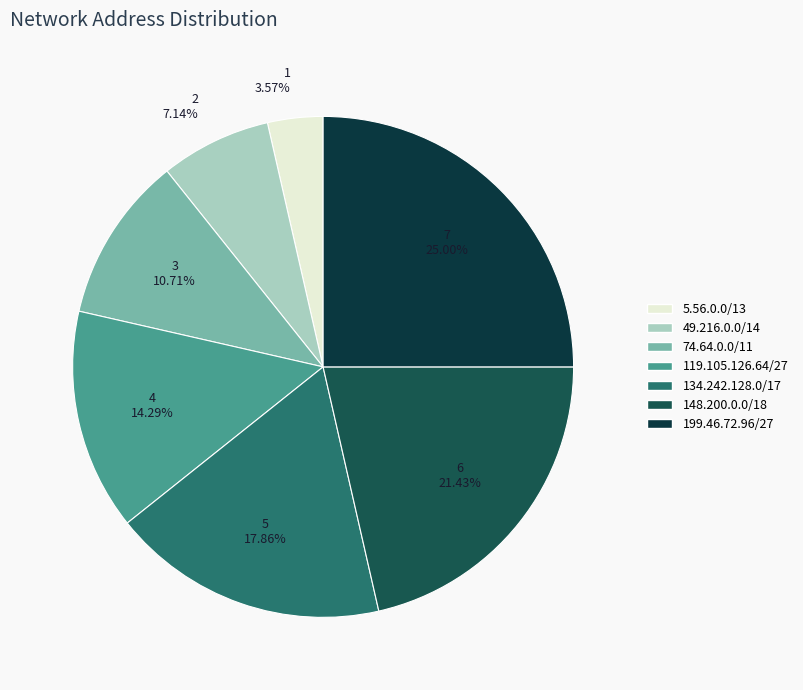

Which has a higher value, 5.56.0.0/13 or 74.64.0.0/11?

74.64.0.0/11